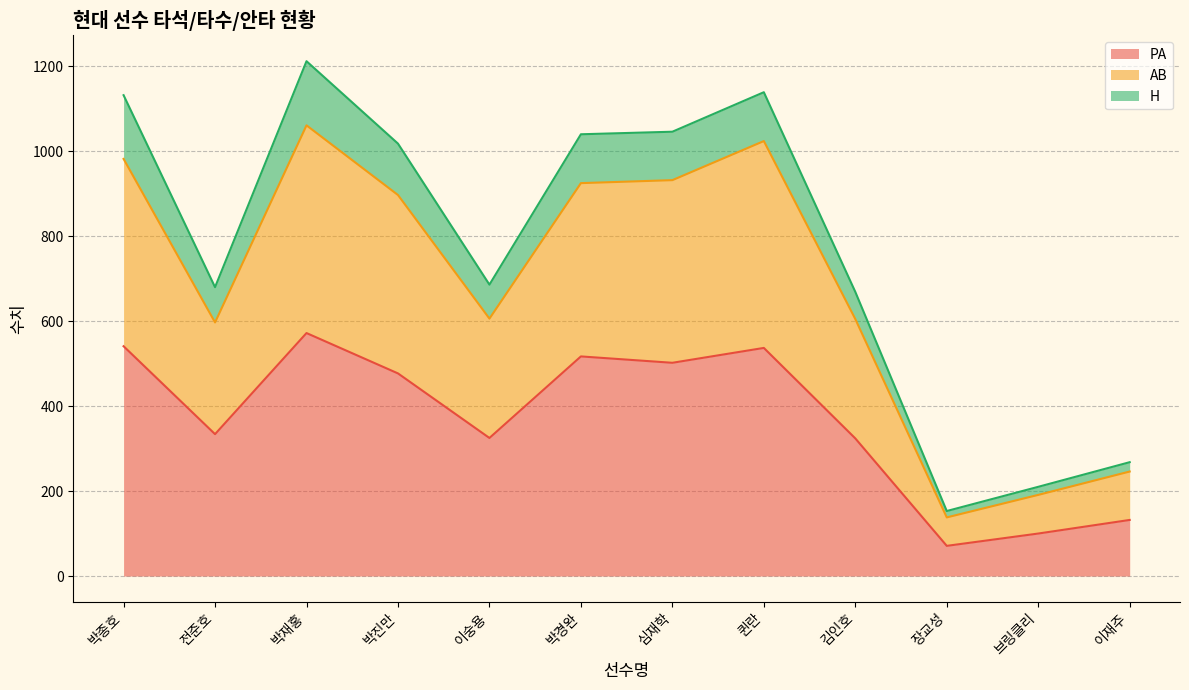

What is the spread (max minus min) of values at 이숭용?

361